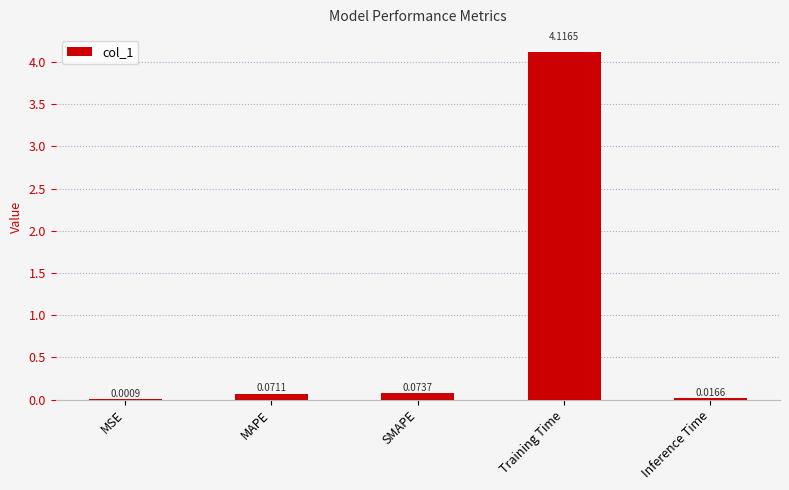

What is the change in value from MSE to SMAPE?

+0.1